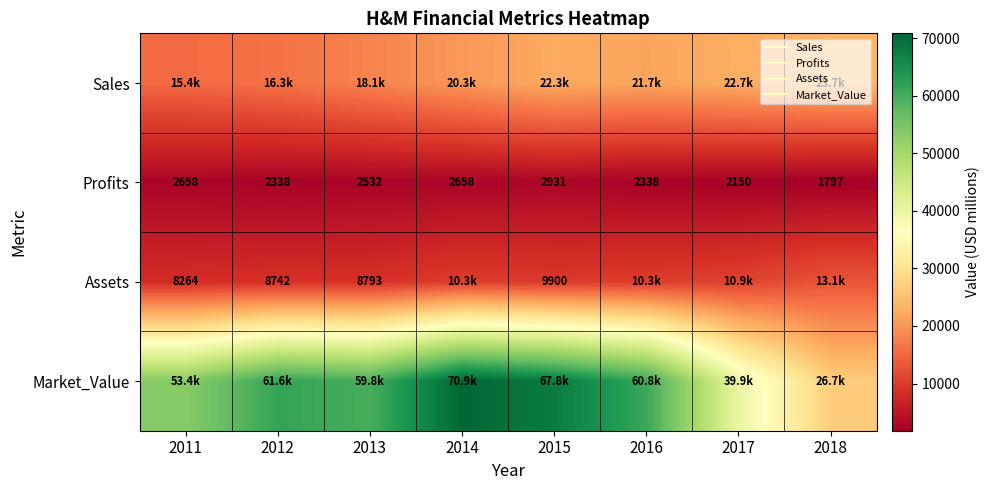

What is the spread (max minus min) of values at 2013?

57219.0